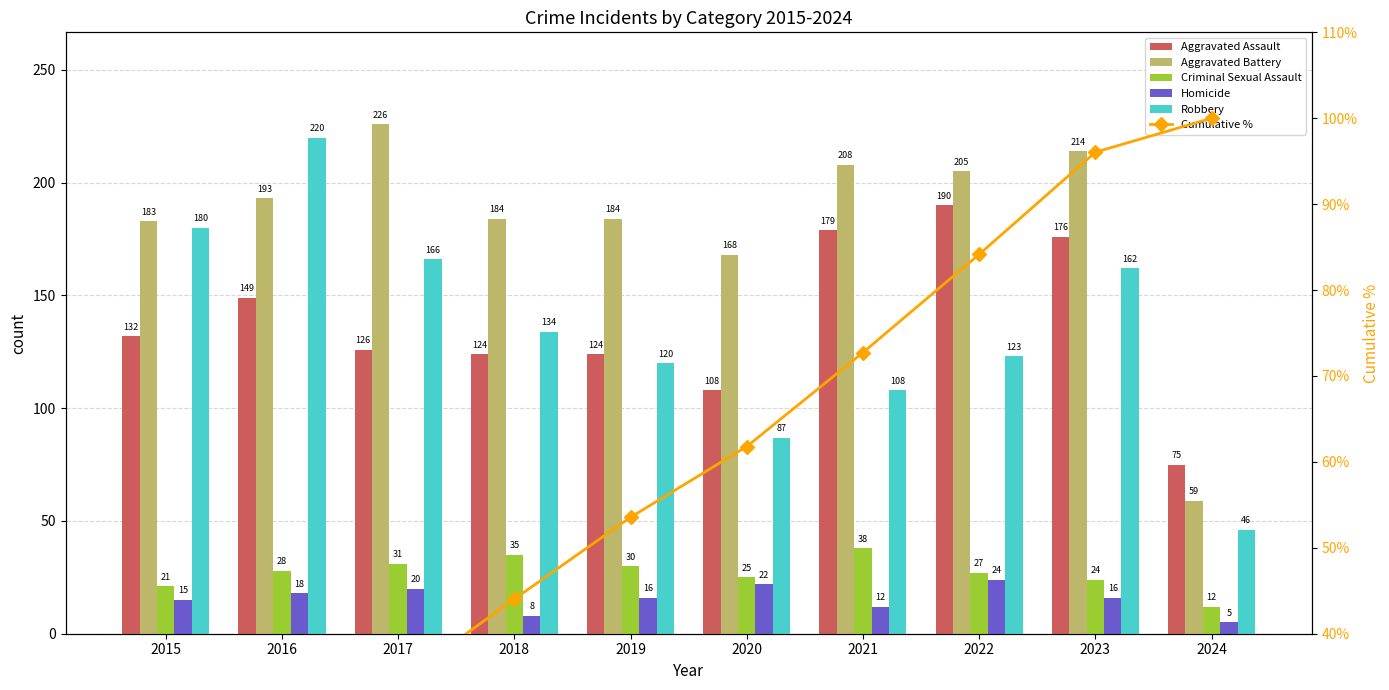

Which series changed the most between 2016 and 2024?

Robbery